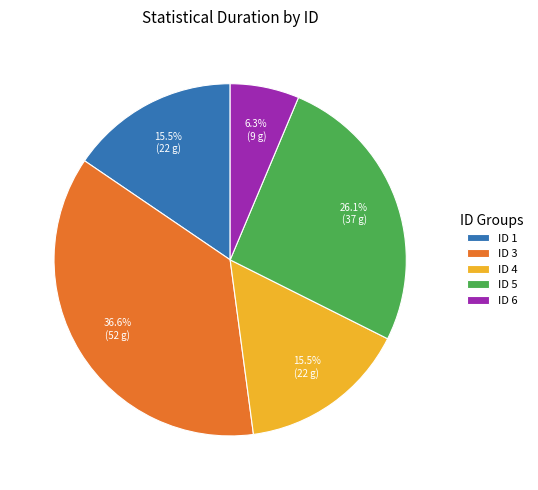

How many slices are in this pie chart?

5